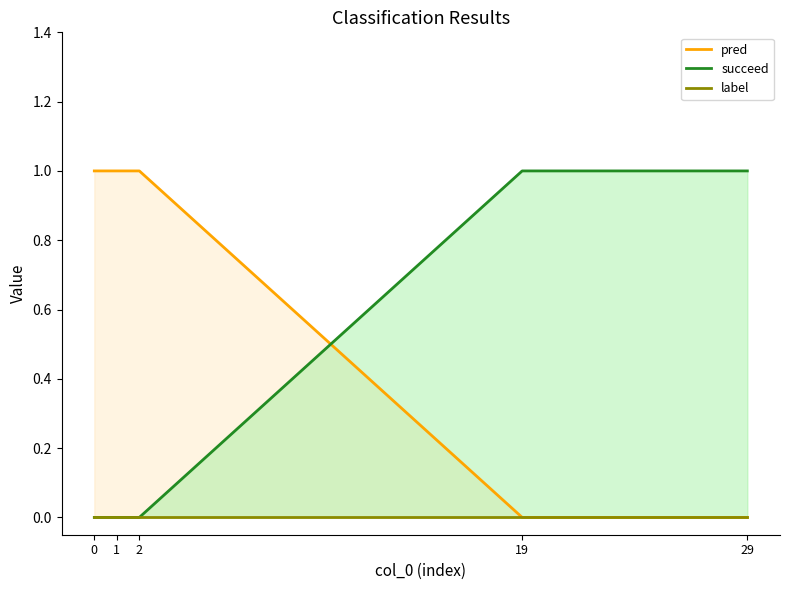

True or false: label and pred cross at least once.

False